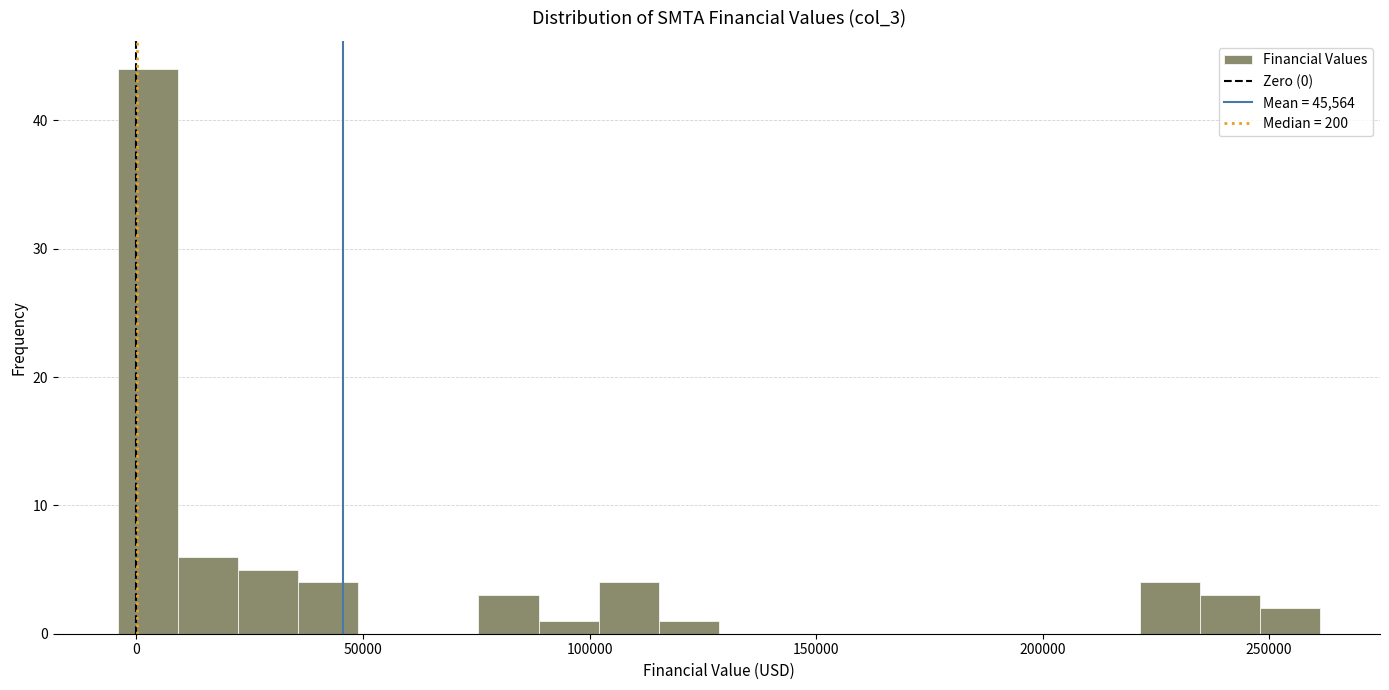

Read against the x-axis, roughly where is the centre of the tallest bar?

5000